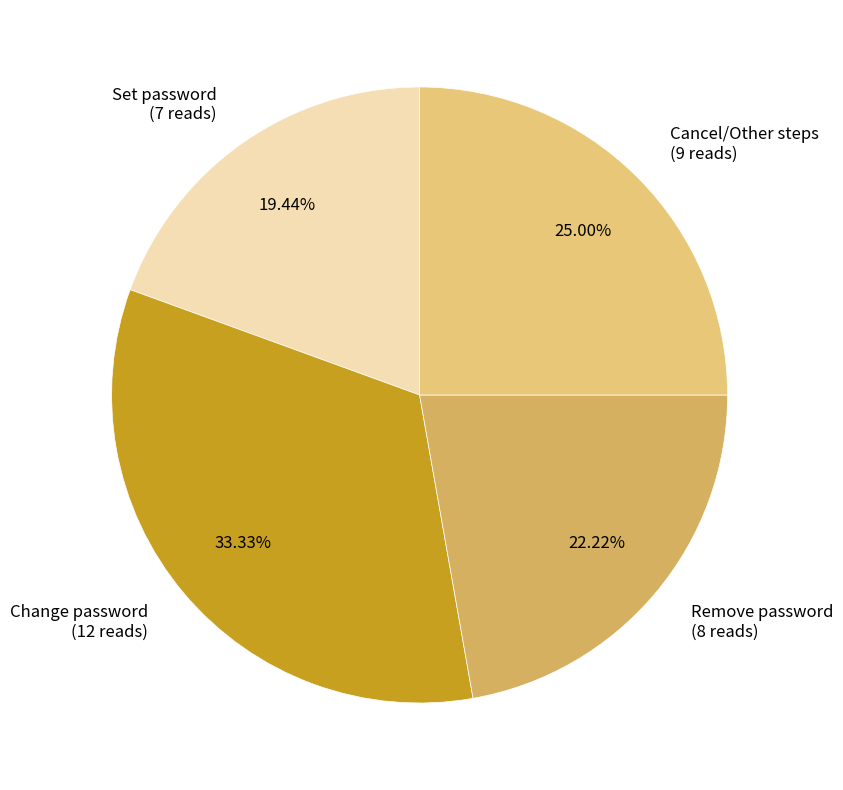

How many slices are in this pie chart?

4